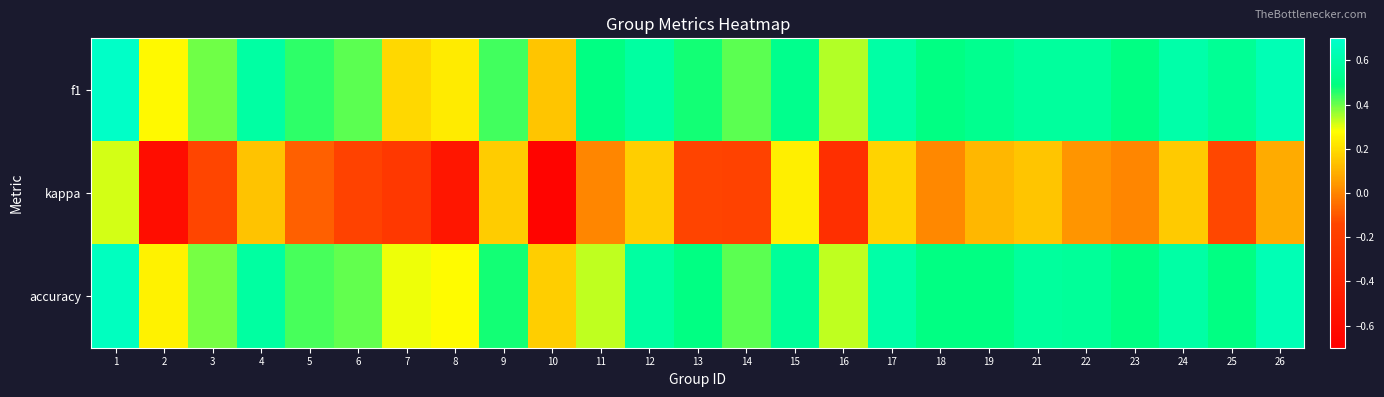

What is the smallest value displayed?

-0.7